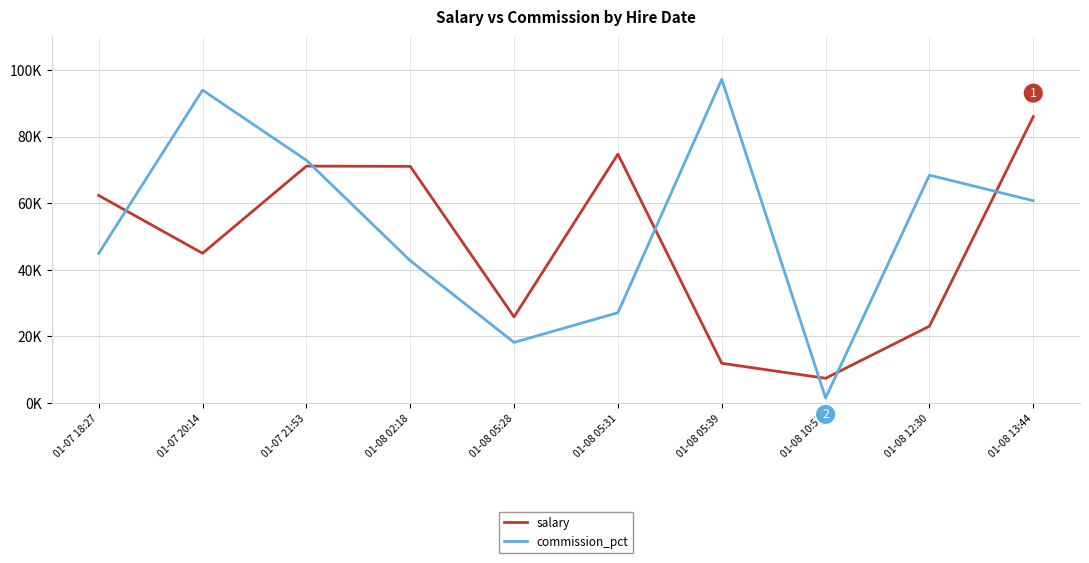

What is the average value of the salary series?

47861